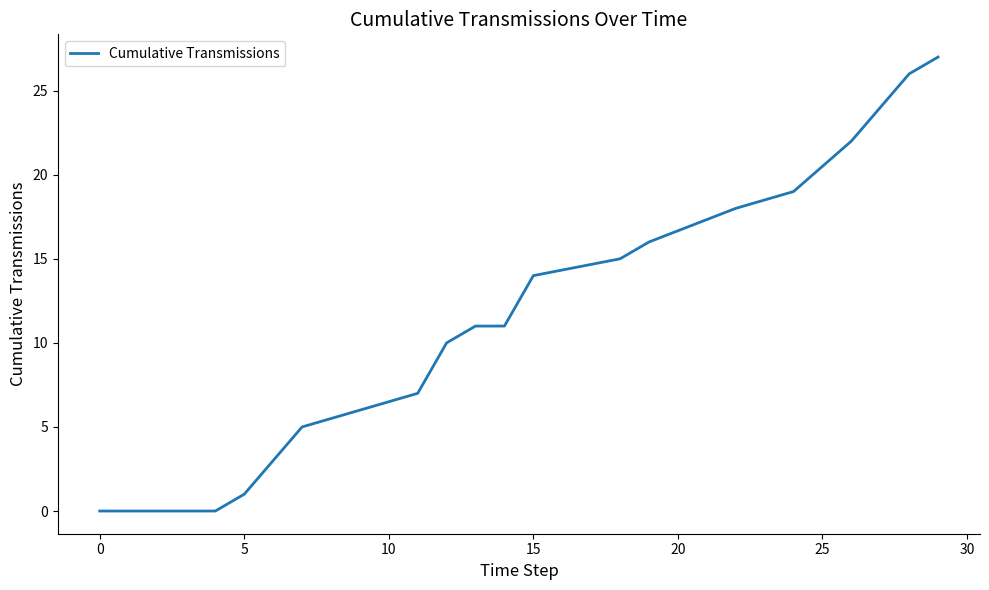

What is the maximum value shown in the chart?

27